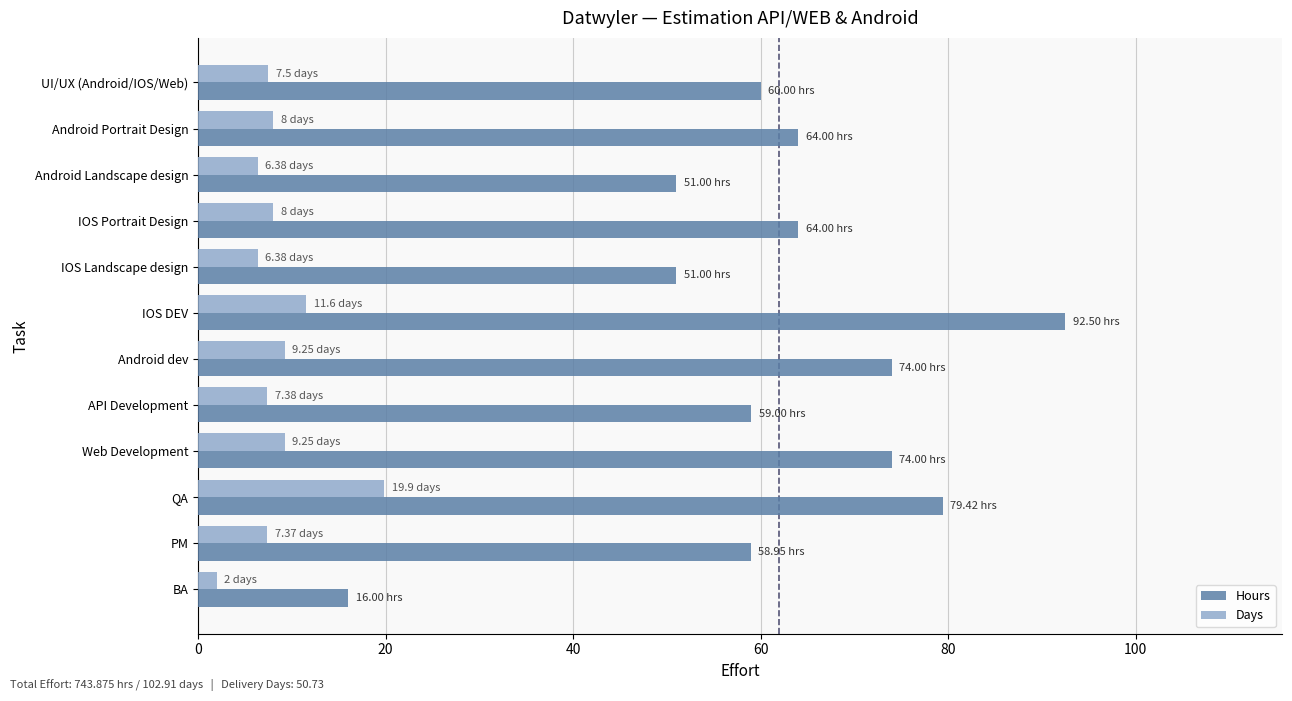

Is the value of Hours at IOS Landscape design greater than the value of Days at PM?

Yes